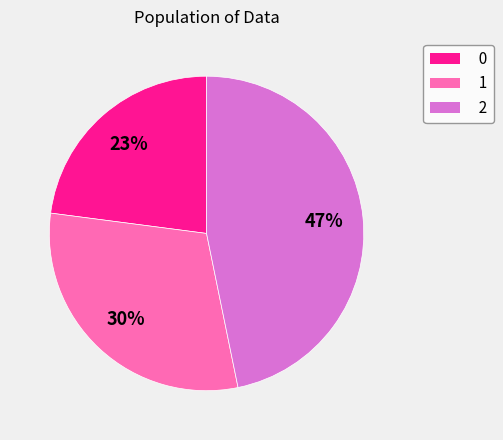

Which category has the biggest portion of the pie?

2